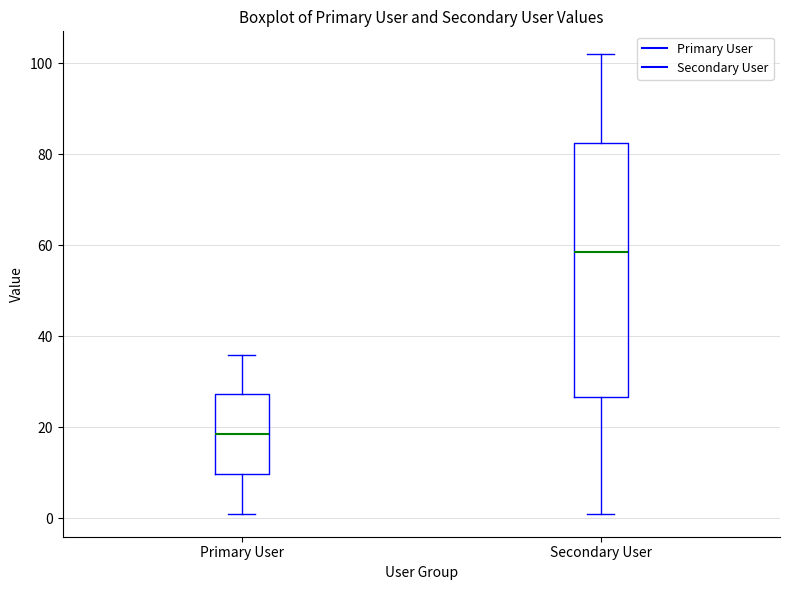

Which box's median line is the highest?

Secondary User